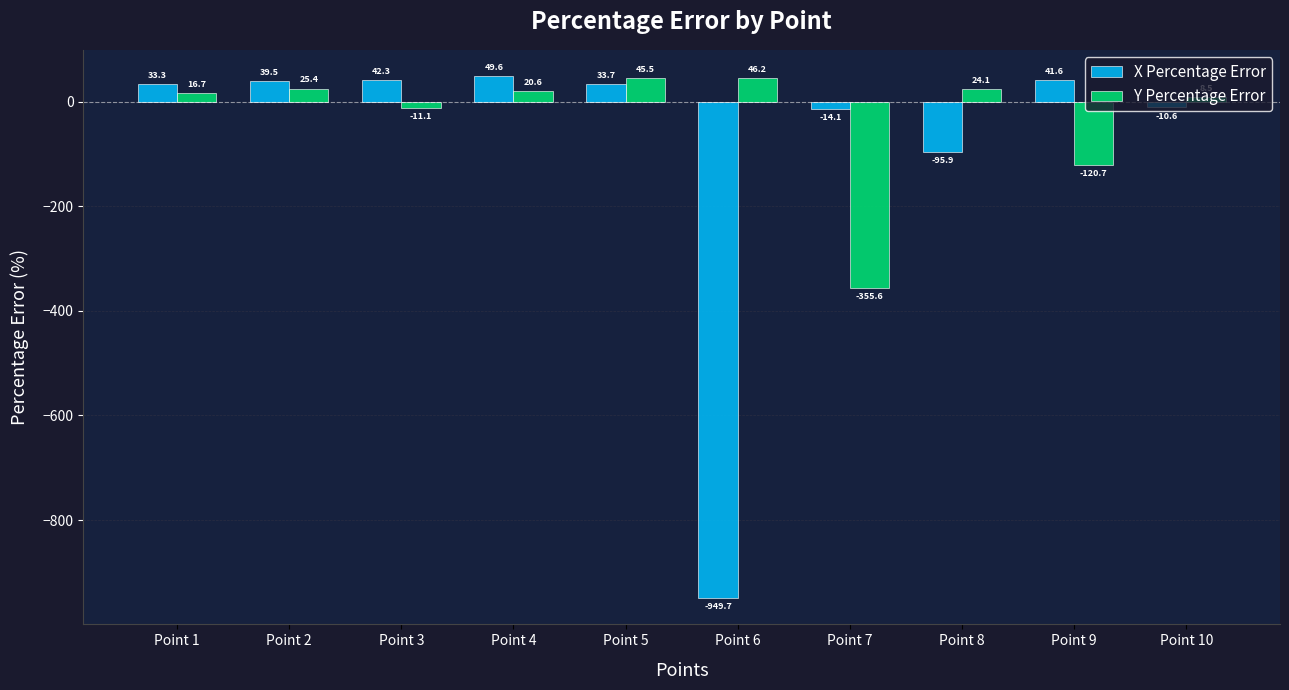

Does the chart contain any negative values?

Yes